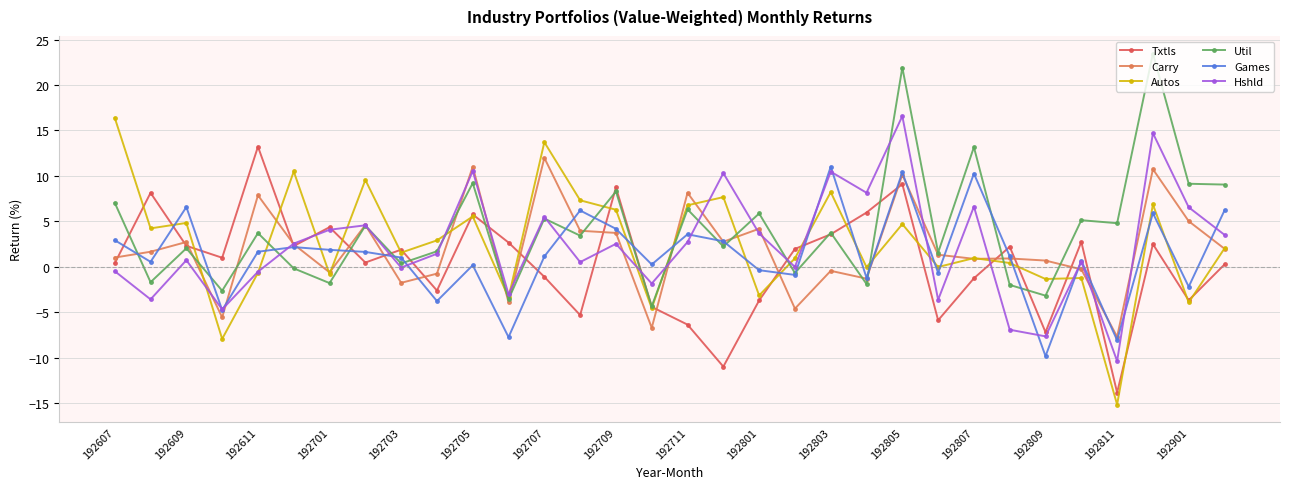

What is the smallest value displayed?

-15.2